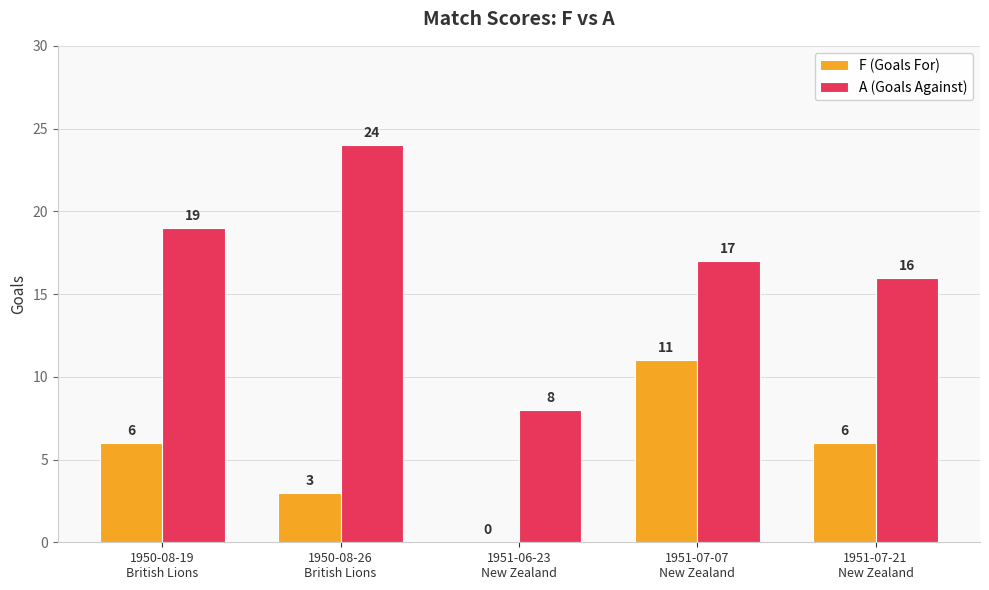

What is the maximum value for F (Goals For)?

11